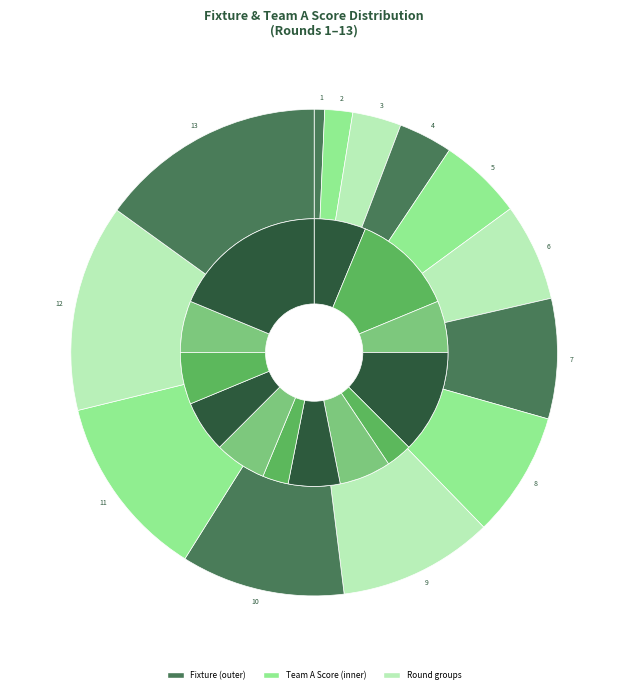

Which category has the smallest portion of the pie?

1